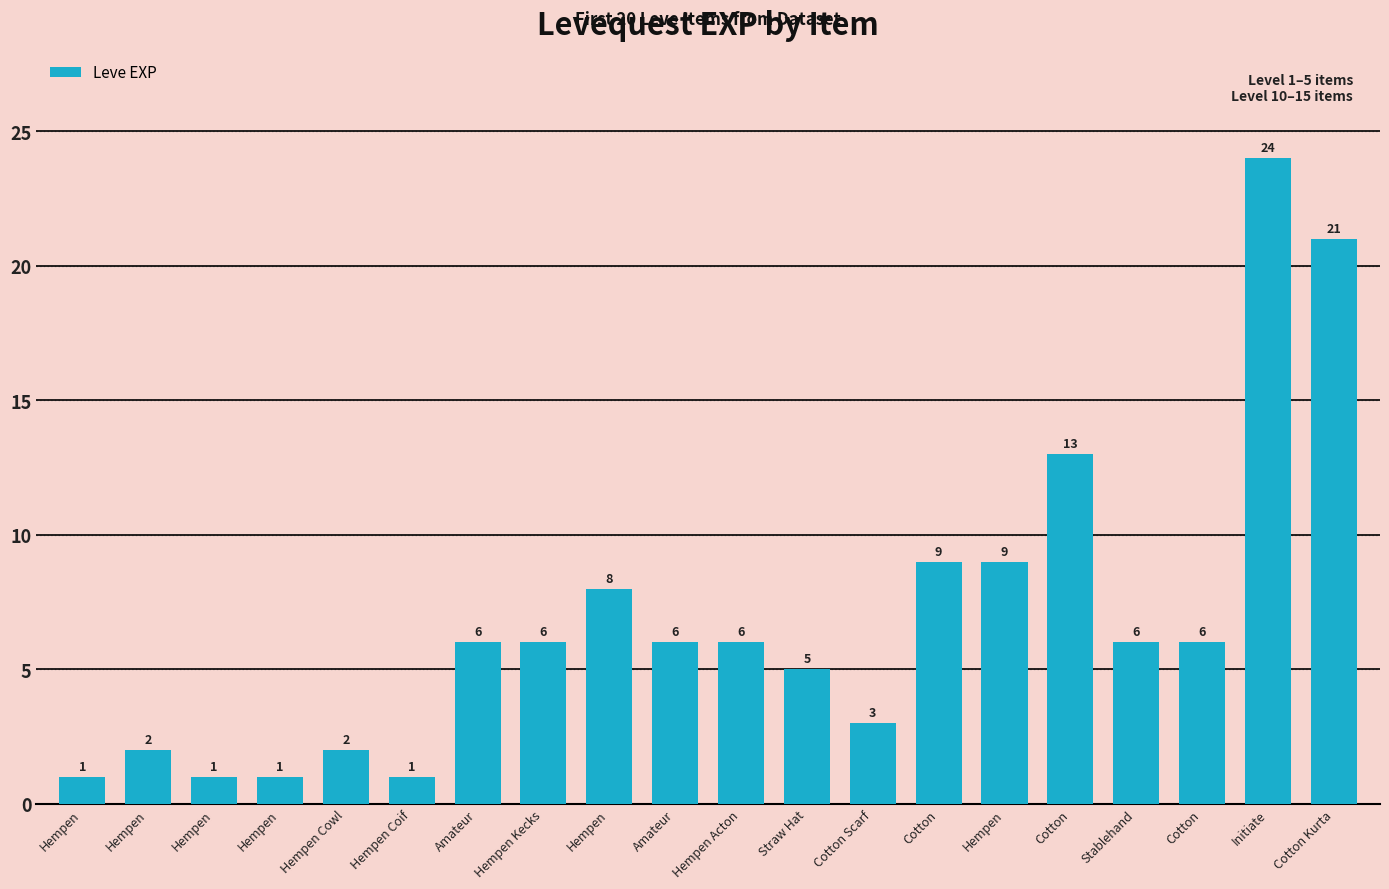

List the labels in order of value, largest first.

Initiate, Cotton Kurta, Cotton, Cotton, Hempen, Hempen, Amateur, Hempen Kecks, Amateur, Hempen Acton, Stablehand, Cotton, Straw Hat, Cotton Scarf, Hempen, Hempen Cowl, Hempen, Hempen, Hempen, Hempen Coif